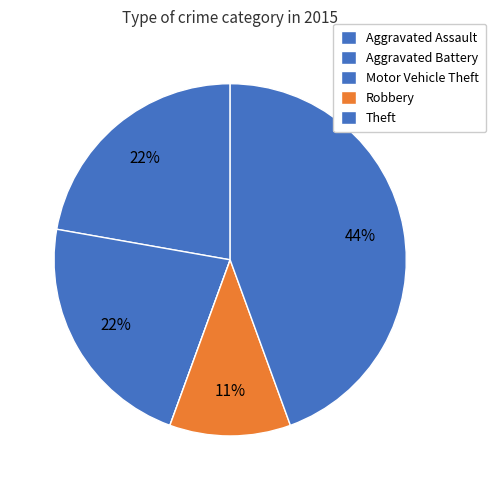

To the nearest percent, what is the difference between the largest and smallest slice percentages?

44%